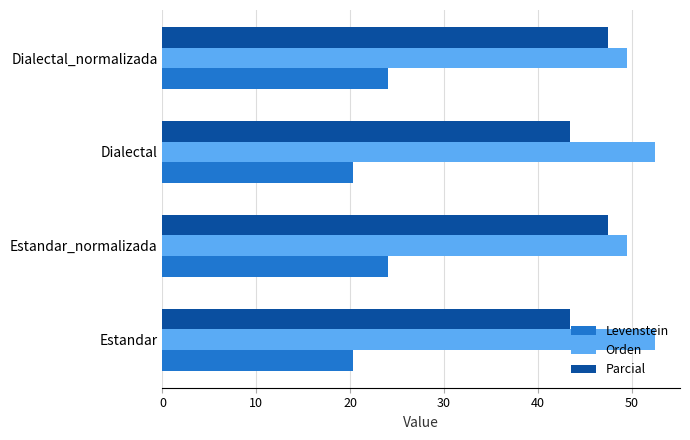

Rank the series by their average value, from lowest to highest.

Levenstein, Parcial, Orden